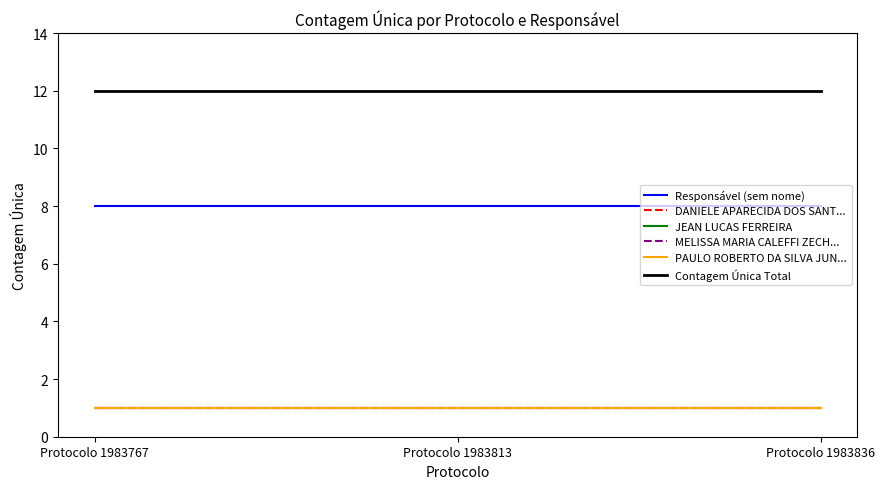

Rank the categories by JEAN LUCAS FERREIRA value from highest to lowest.

Protocolo 1983767, Protocolo 1983813, Protocolo 1983836